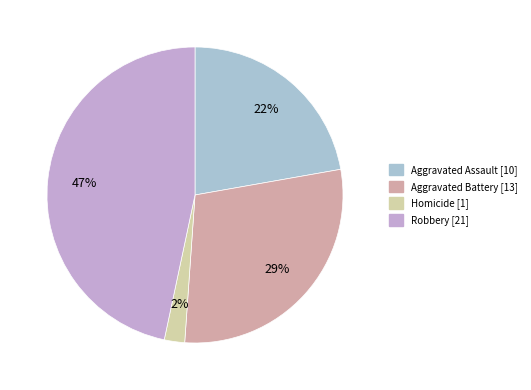

How many segments does this pie chart have?

4